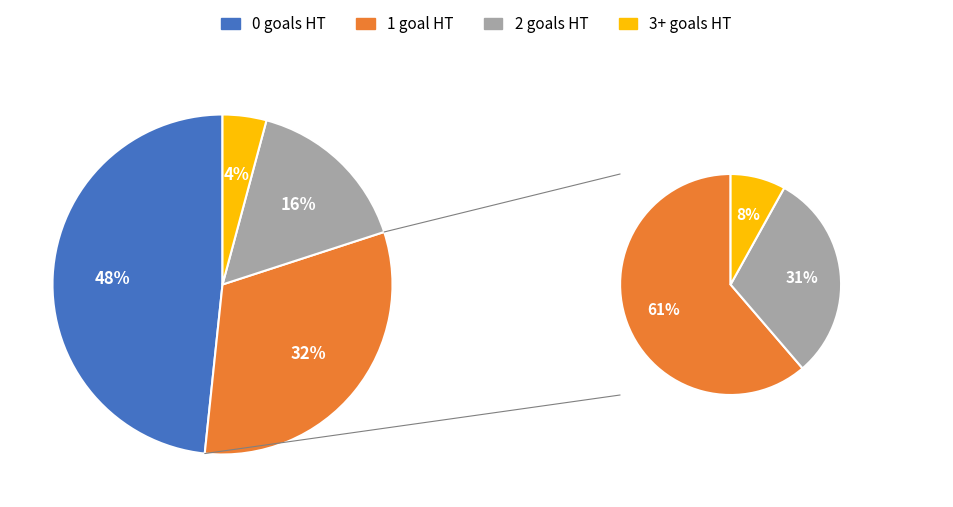

To the nearest percent, what portion does 2 represent?

16%